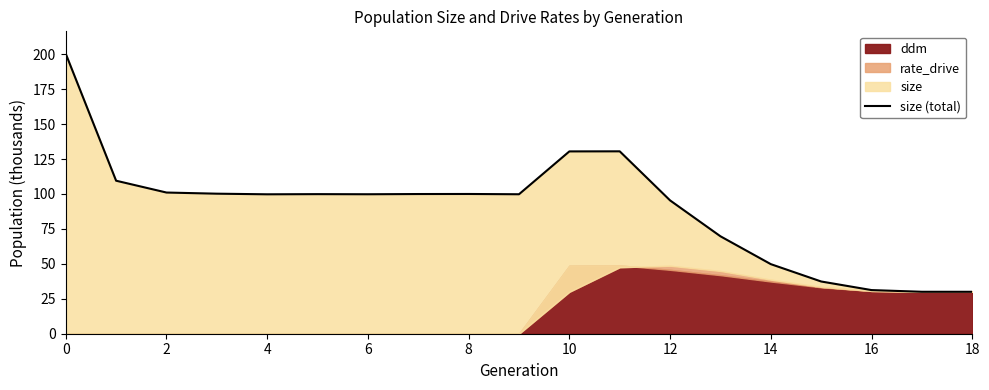

How many points are lower than both their immediate neighbors (excluding endpoints)?

3